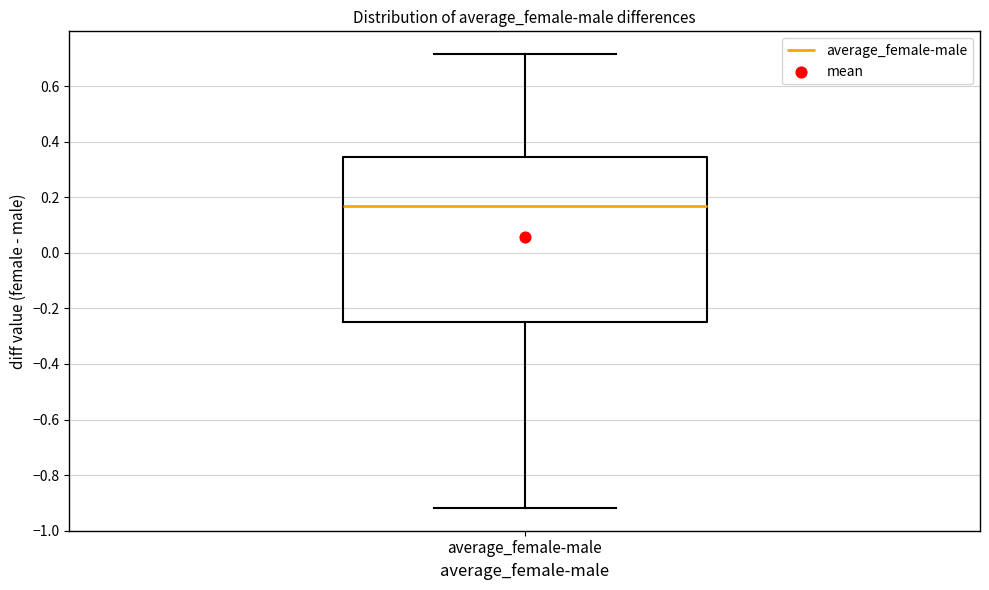

Read this box plot against the y-axis: the position of the median line, the range covered by the box, and the ends of both whiskers. The values are not printed on the chart, so give them approximately, as read against the axis.

median 0.16, box -0.24 to 0.34, whiskers -0.92 to 0.72